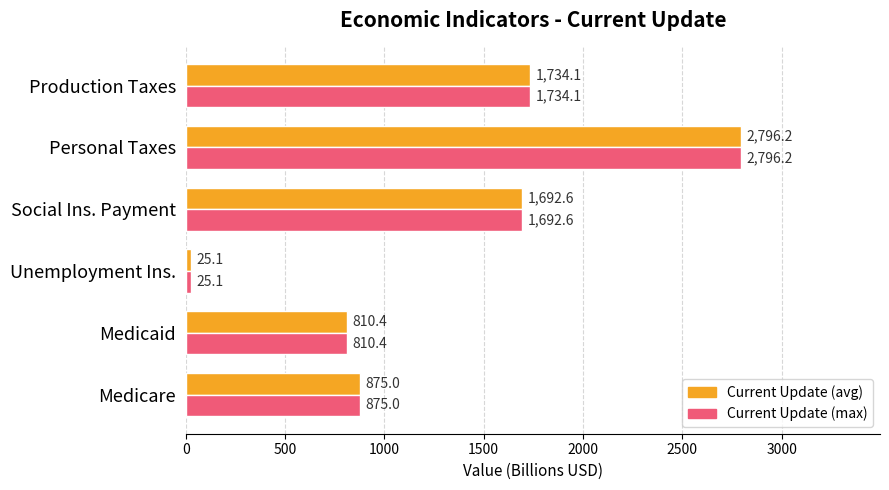

What value does the Current Update (avg) series have at Personal Taxes?

2796.2